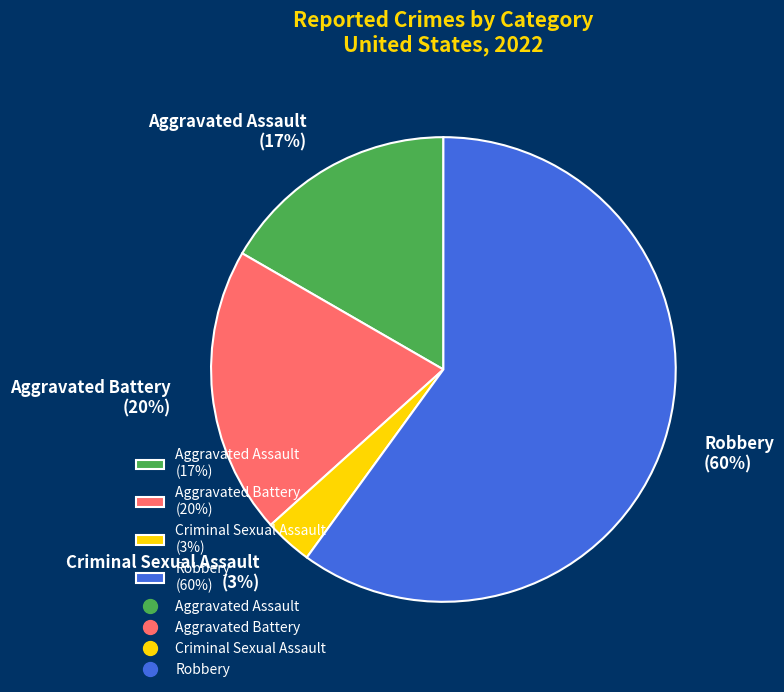

Which category has the biggest portion of the pie?

Robbery